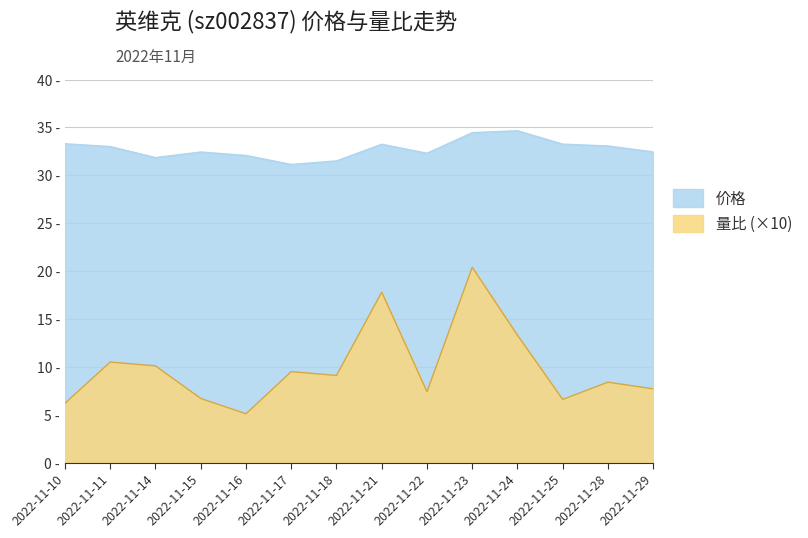

Where is the first local maximum for 价格?

2022-11-15